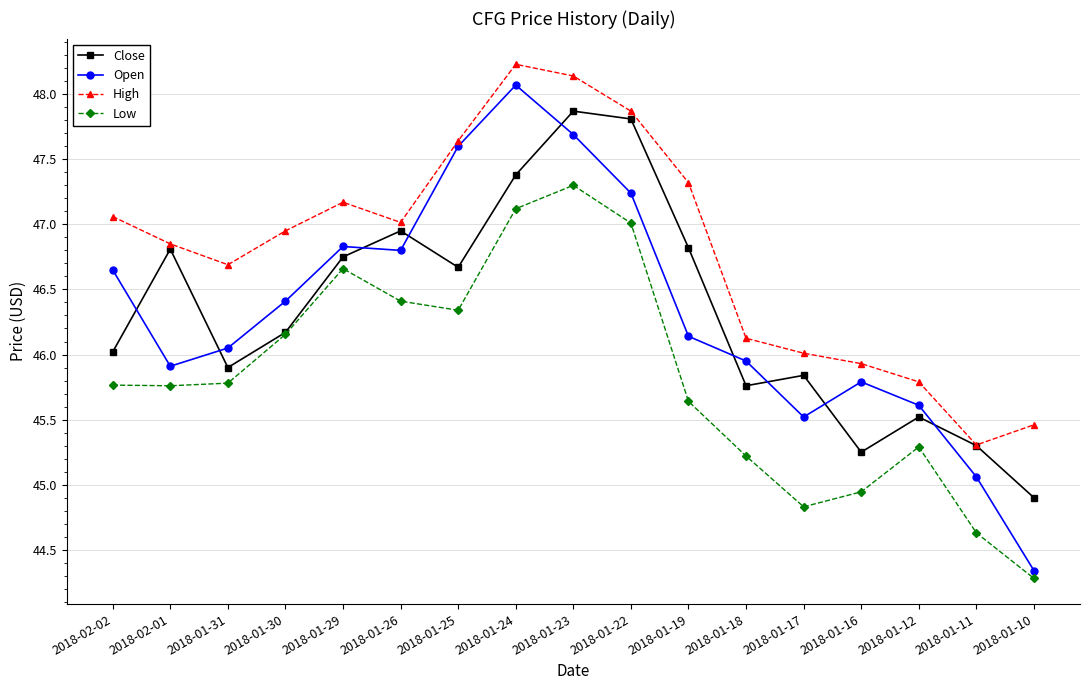

What is the approximate value of Open at 2018-02-01?

45.9